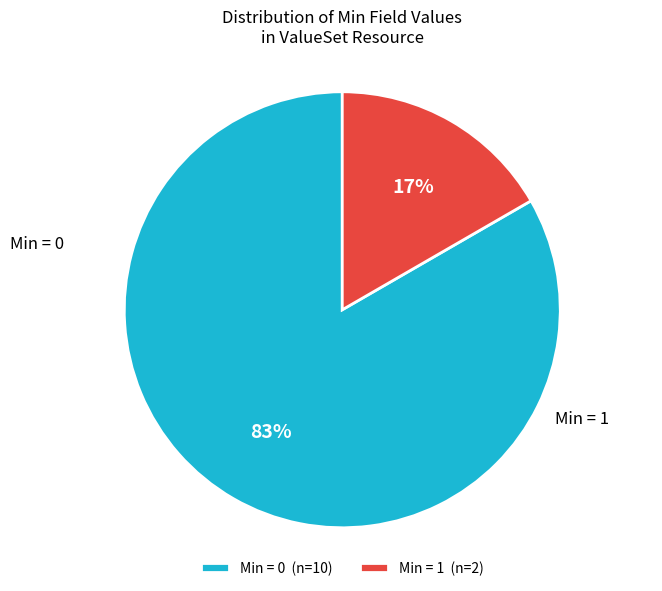

Do Min = 1 (n=2) and Min = 0 (n=10) together represent more than half of the pie?

Yes